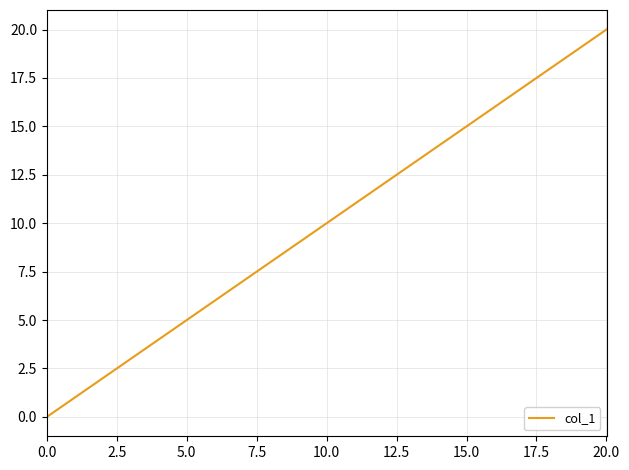

What is the maximum value shown in the chart?

20.0